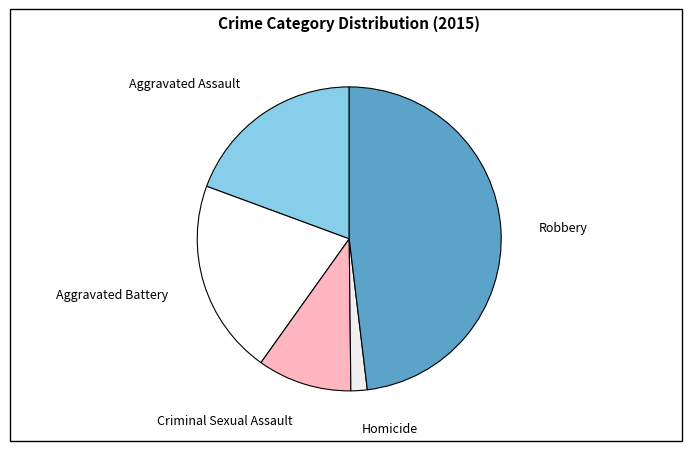

How many segments does this pie chart have?

5